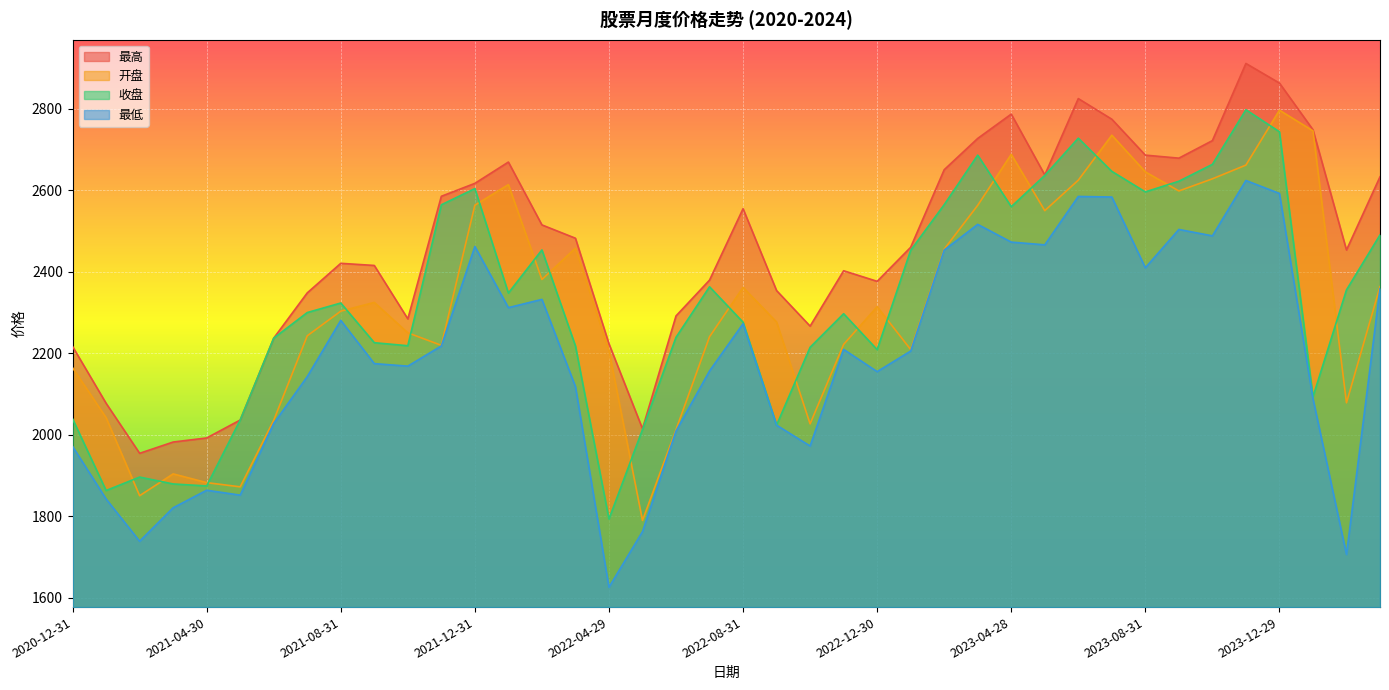

True or false: 最低 and 开盘 cross at least once.

False